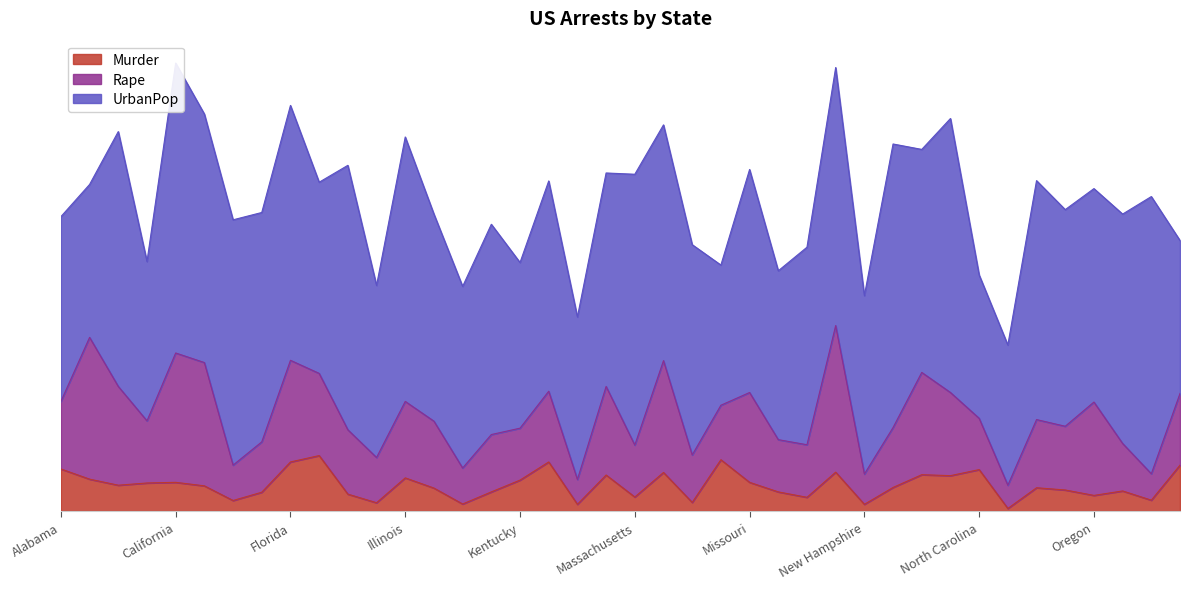

Is it true that UrbanPop equals 66.0 at Minnesota?

True